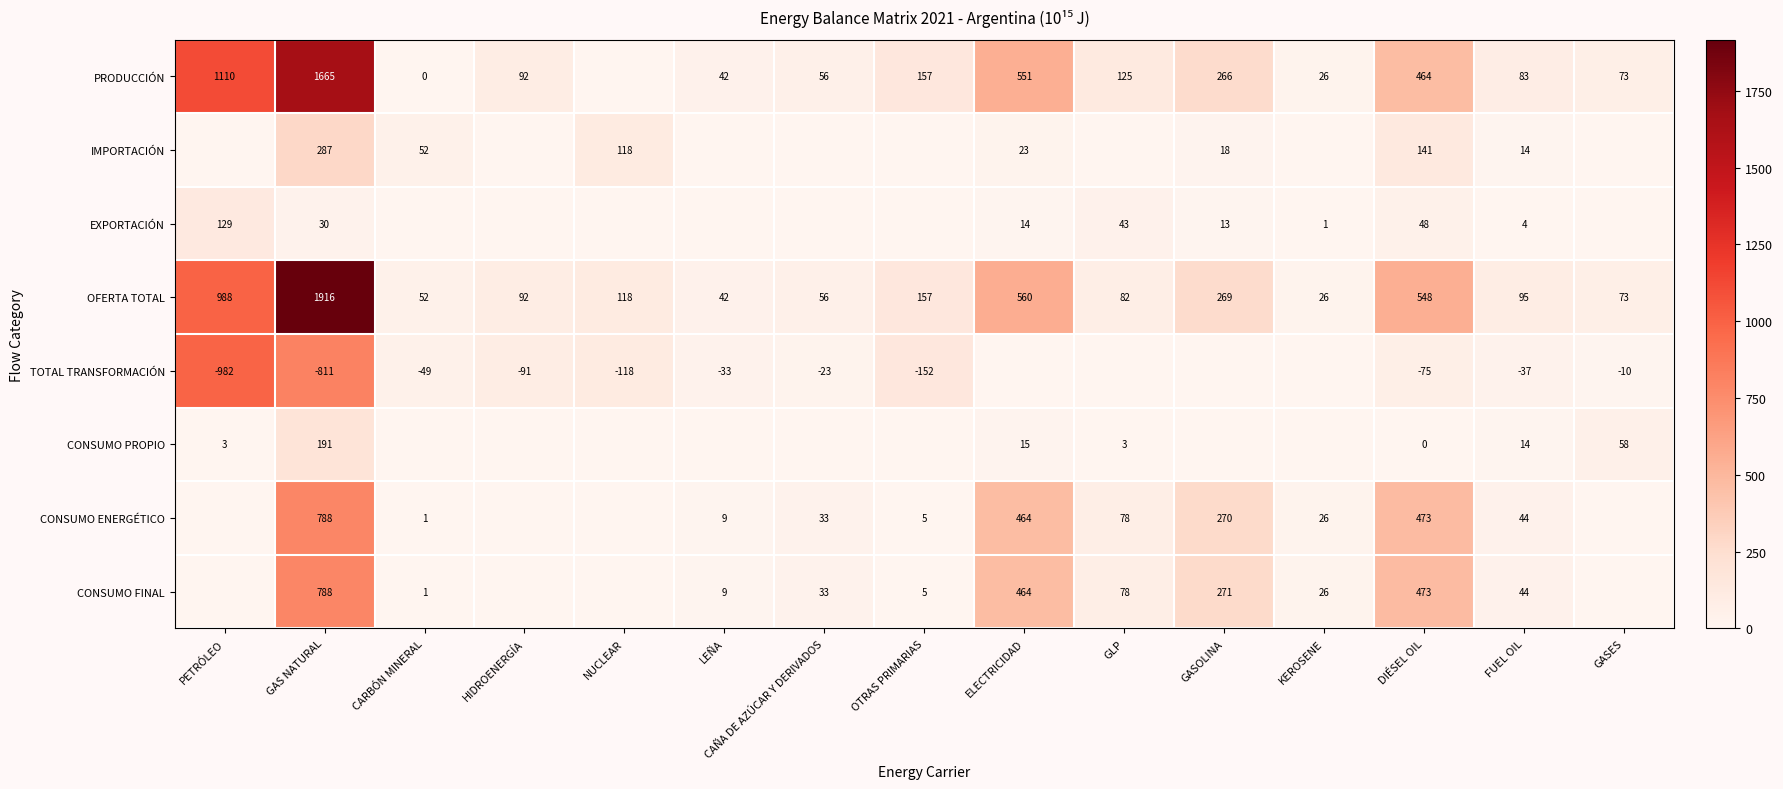

The CONSUMO ENERGÉTICO series shows 5 at OTRAS PRIMARIAS. True or false?

True